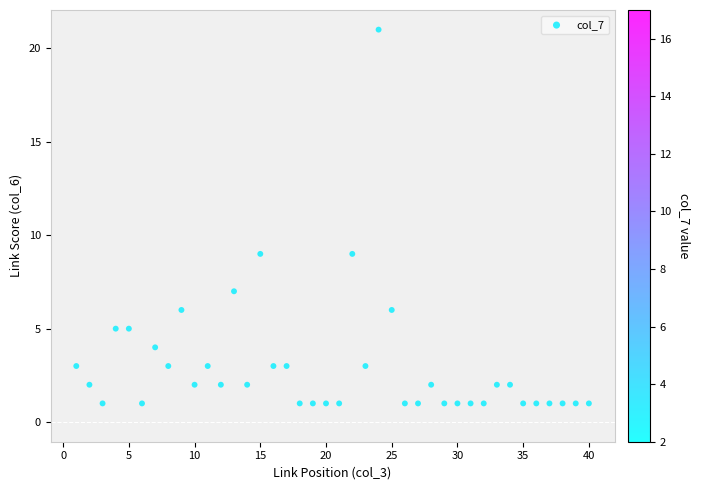

What is the range of X values (max minus min)?

39